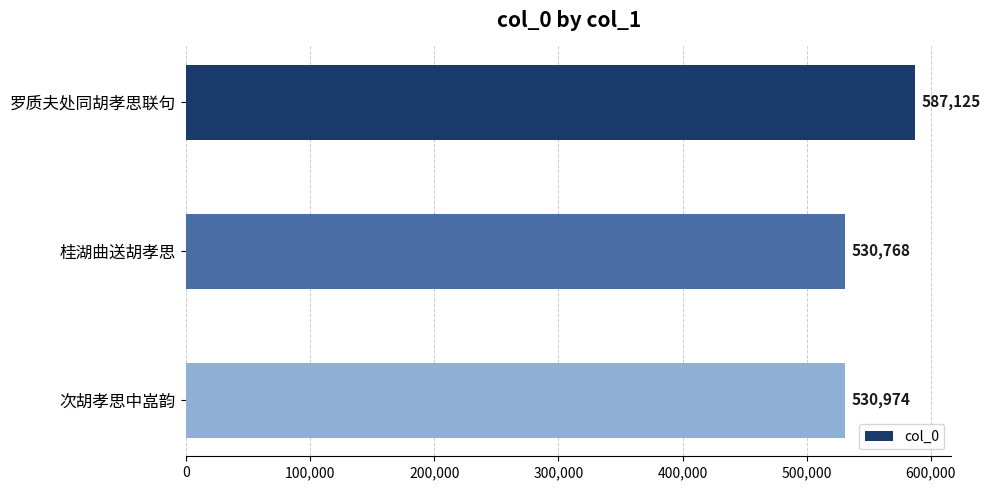

How many data points are less than 530974?

1